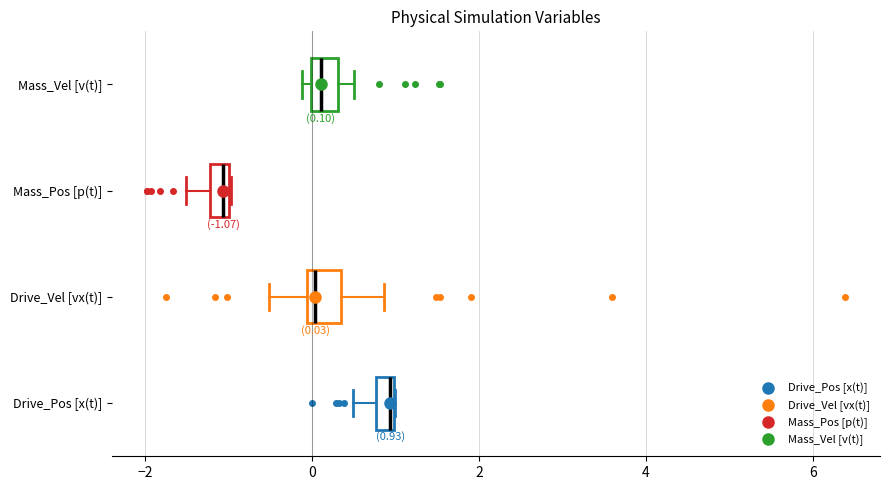

Which box's median line is the furthest to the right?

Drive_Pos [x(t)]